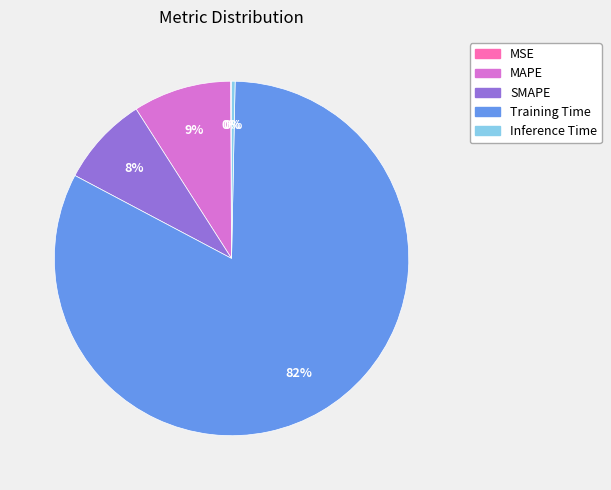

To the nearest percent, what portion does MAPE represent?

9%